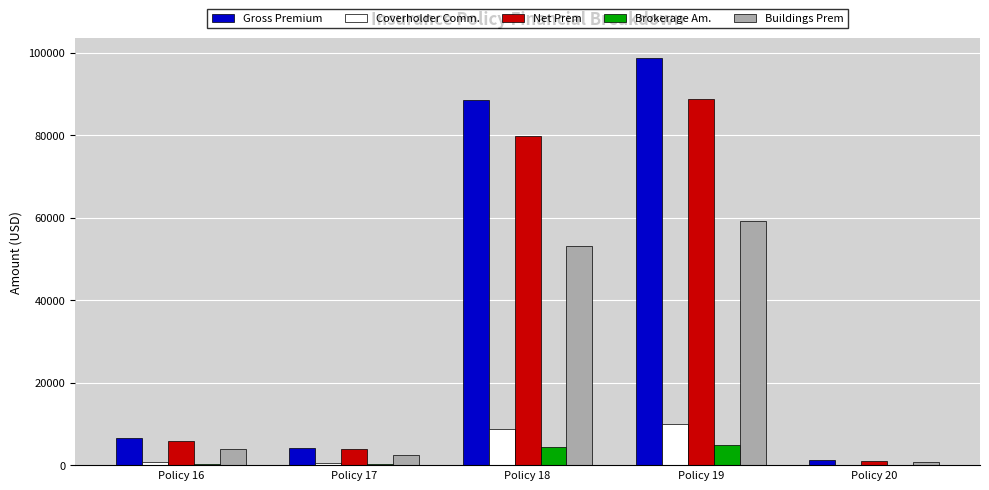

Which series changed the most between Policy 16 and Policy 19?

Gross Premium